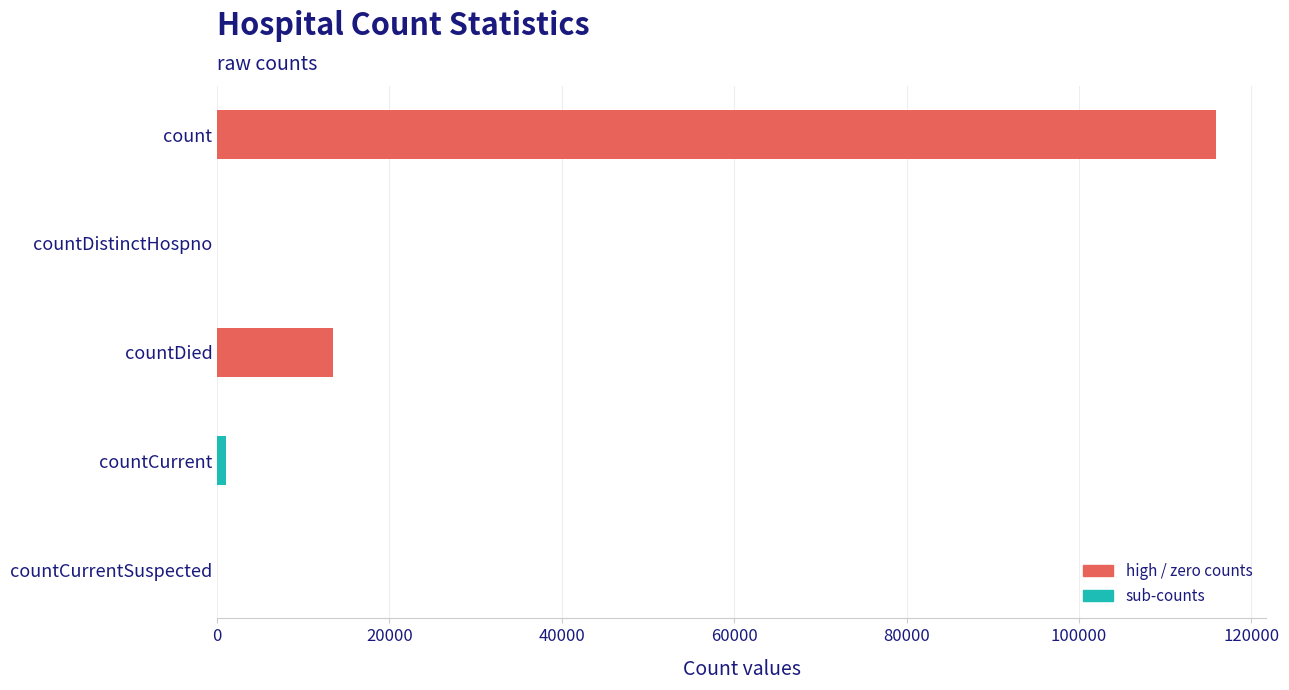

True or false: the data shows 61587 at countDistinctHospno.

False